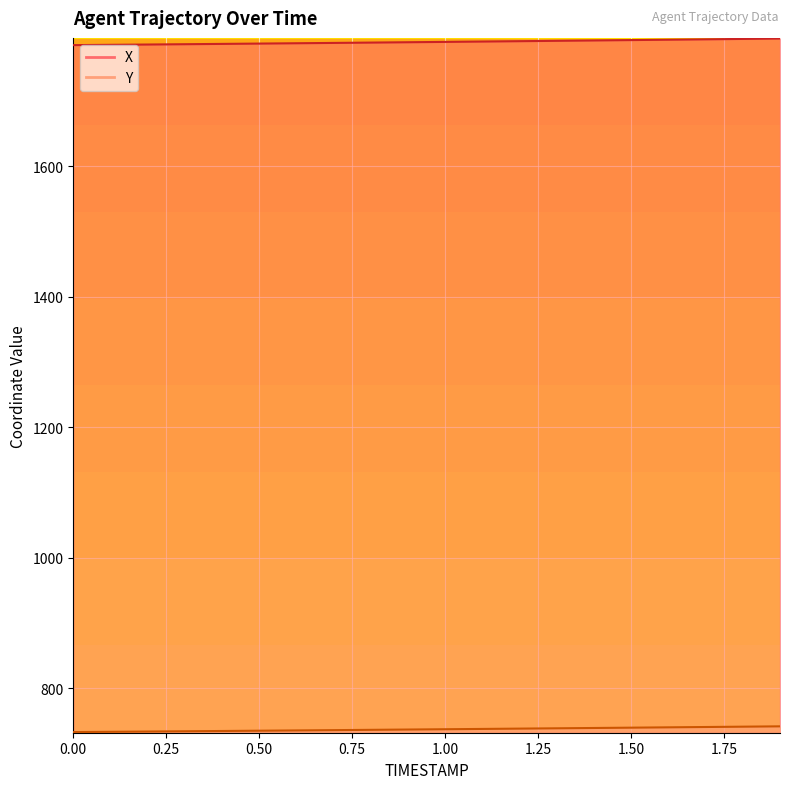

What is the minimum value for X?

1786.0